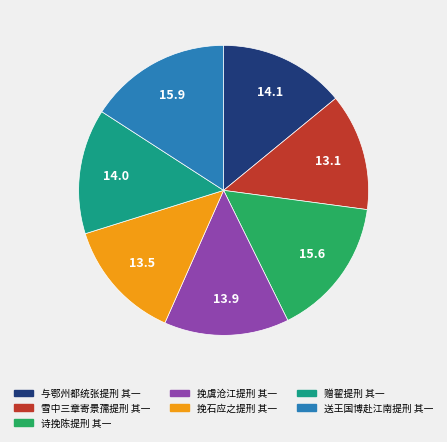

Between 挽虞沧江提刑 其一 and 送王国博赴江南提刑 其一, which is larger?

送王国博赴江南提刑 其一